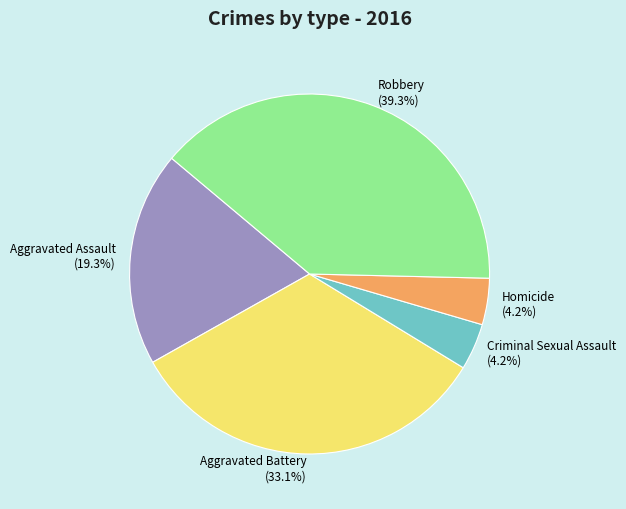

How many segments does this pie chart have?

5